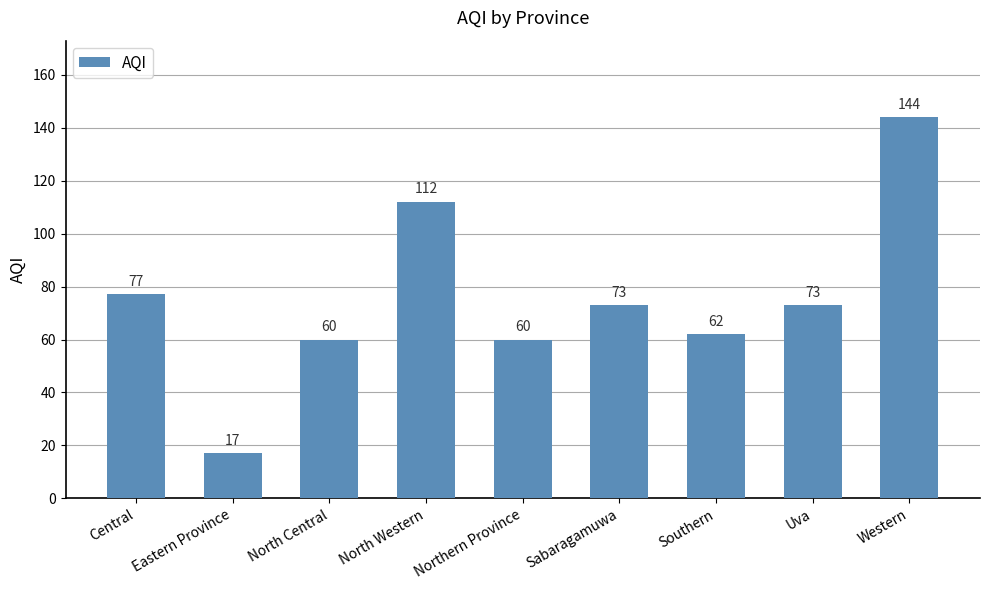

Are the bars grouped side by side (vs. stacked)?

No